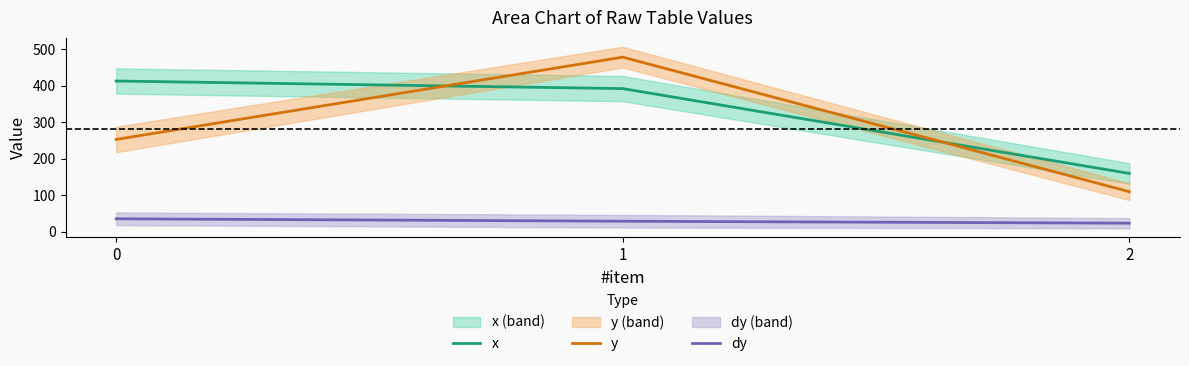

What is the total value across all series at 2?

291.4